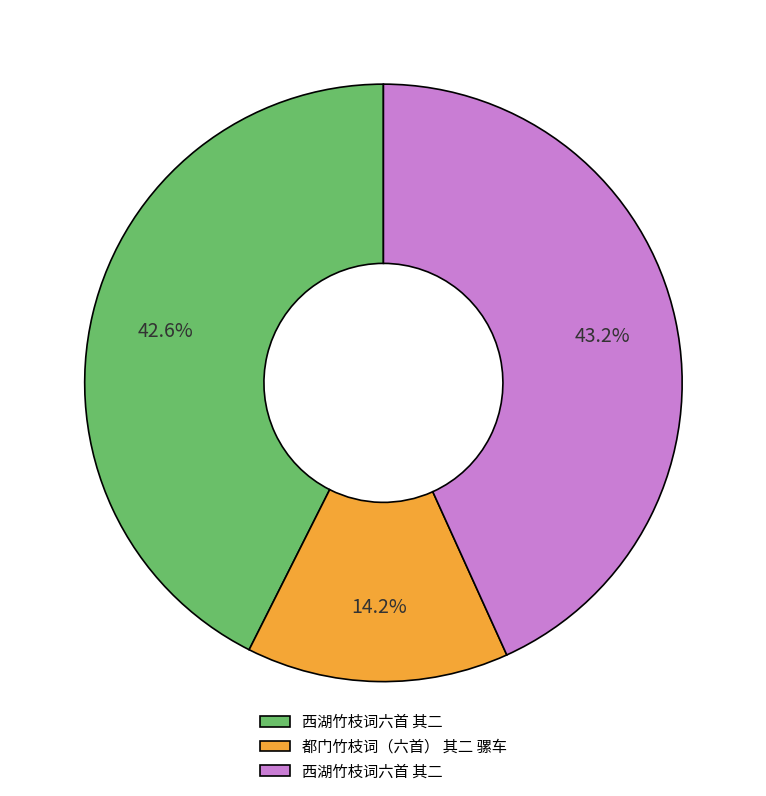

Does any single category account for the majority?

No